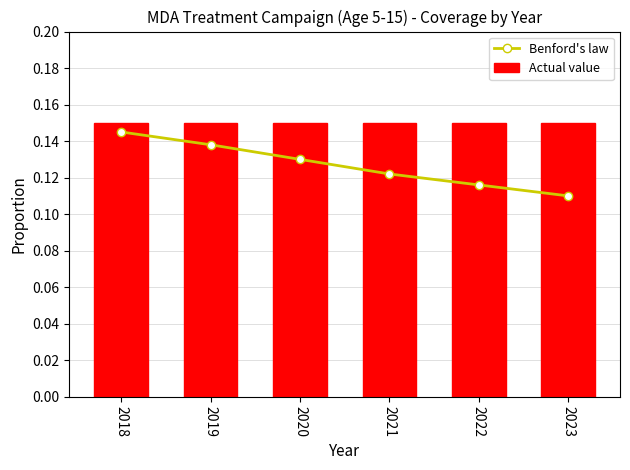

Reading left to right, transcribe all the data shown in this chart.

Benford's law: 2018=0.1	2019=0.1	2020=0.1	2021=0.1	2022=0.1	2023=0.1
Actual value: 2018=0.1	2019=0.1	2020=0.1	2021=0.1	2022=0.1	2023=0.1